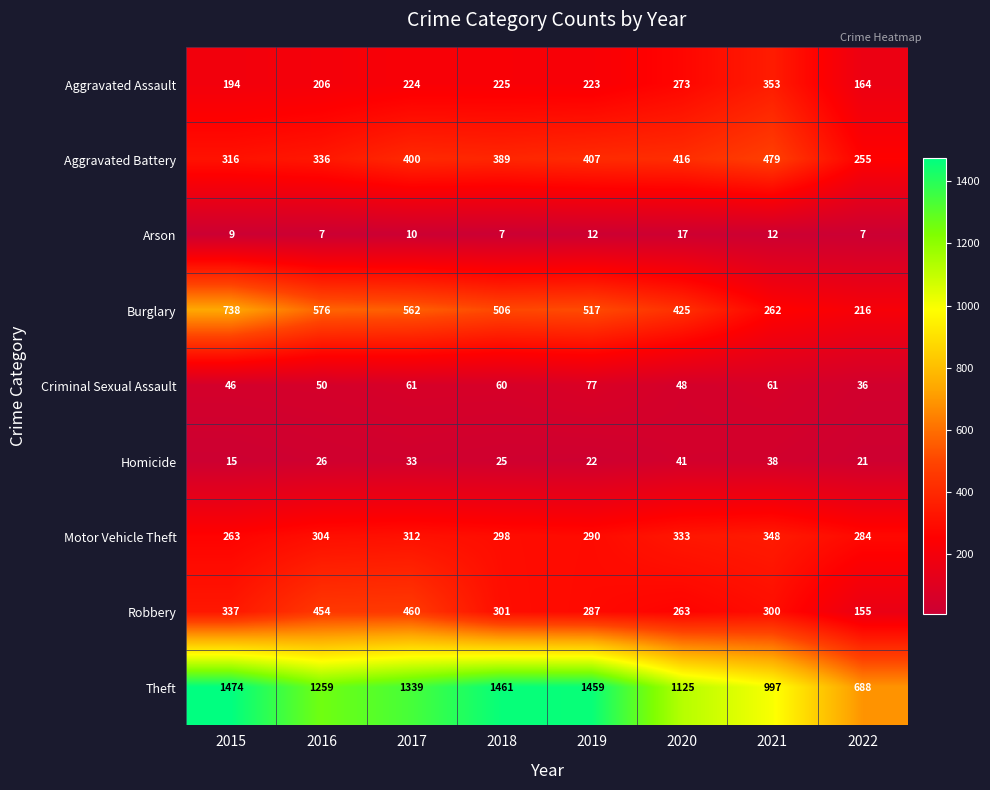

What value does the Homicide series have at 2018?

25